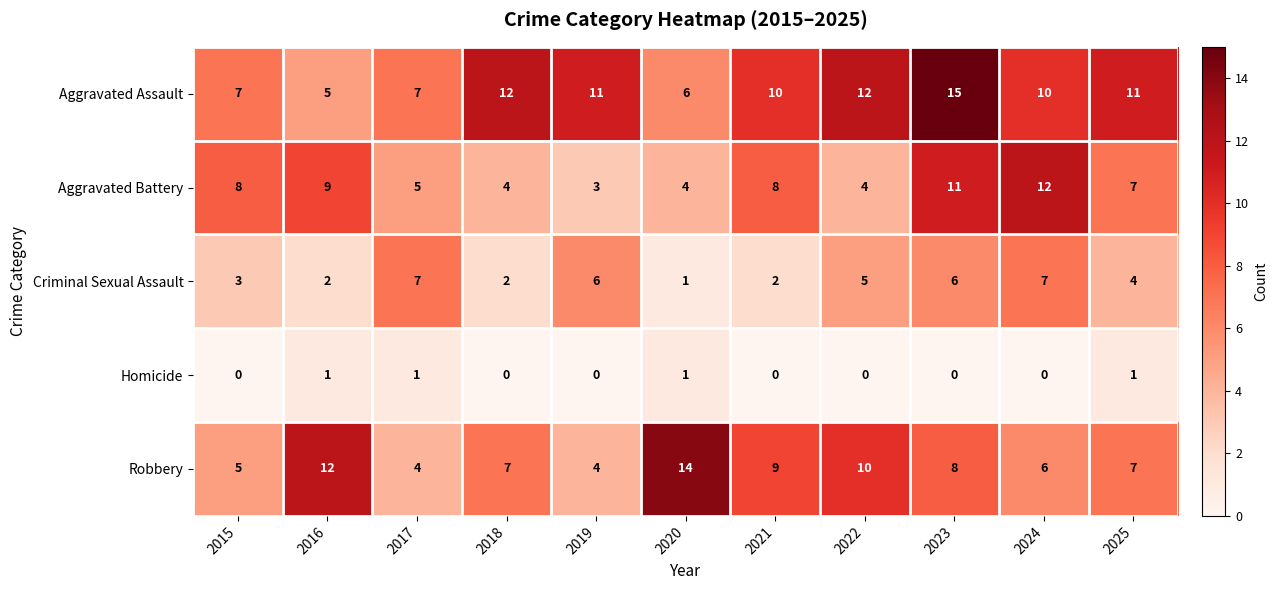

Is it true that Homicide equals 0 at 2022?

True